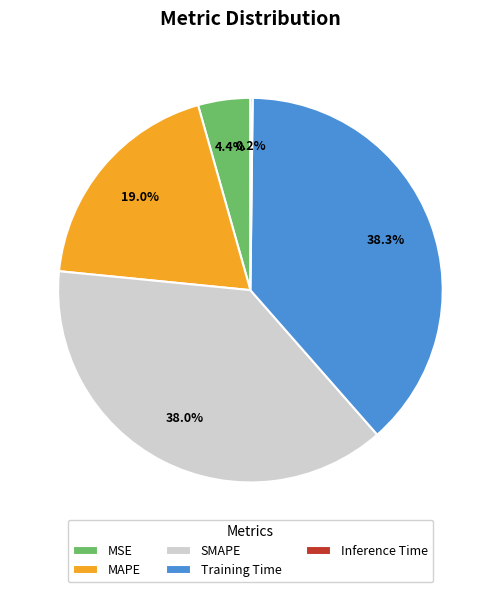

The MSE slice represents 4% of the pie. True or false?

True